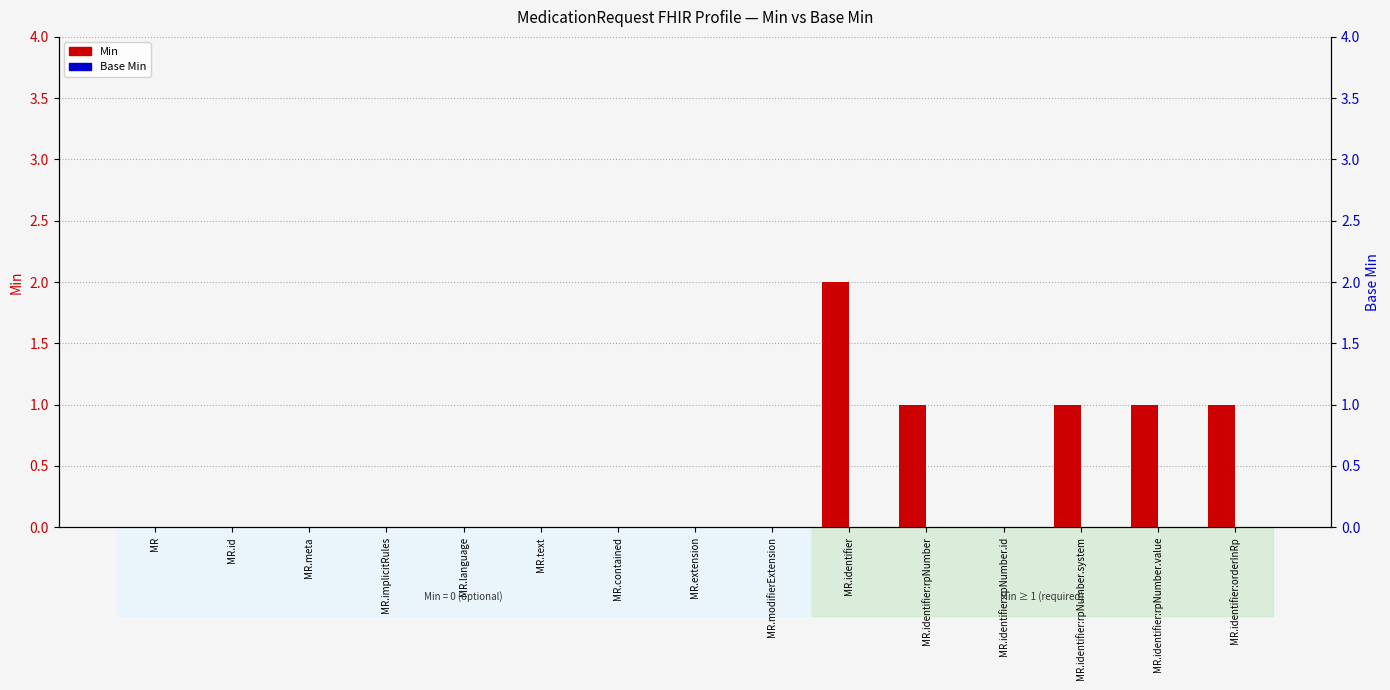

What is the label of the 5th bar from the right?

MR.identifier:rpNumber